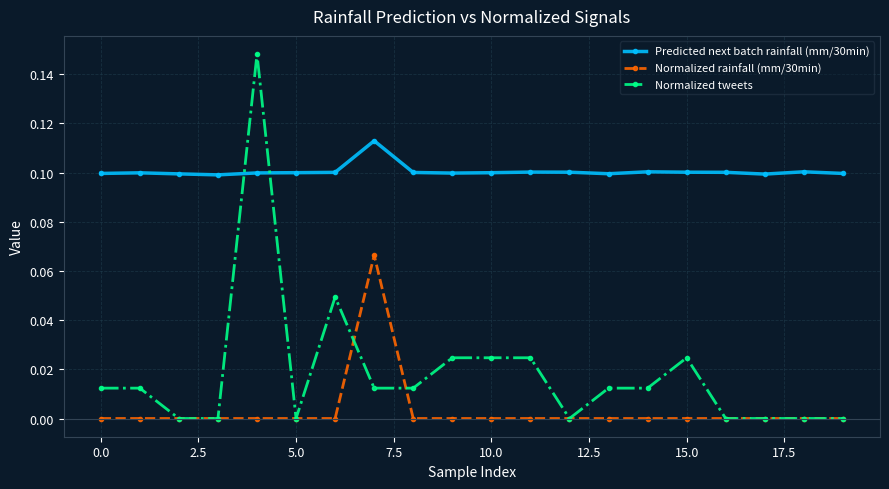

True or false: Normalized rainfall (mm/30min) and Predicted next batch rainfall (mm/30min) intersect in this chart.

False